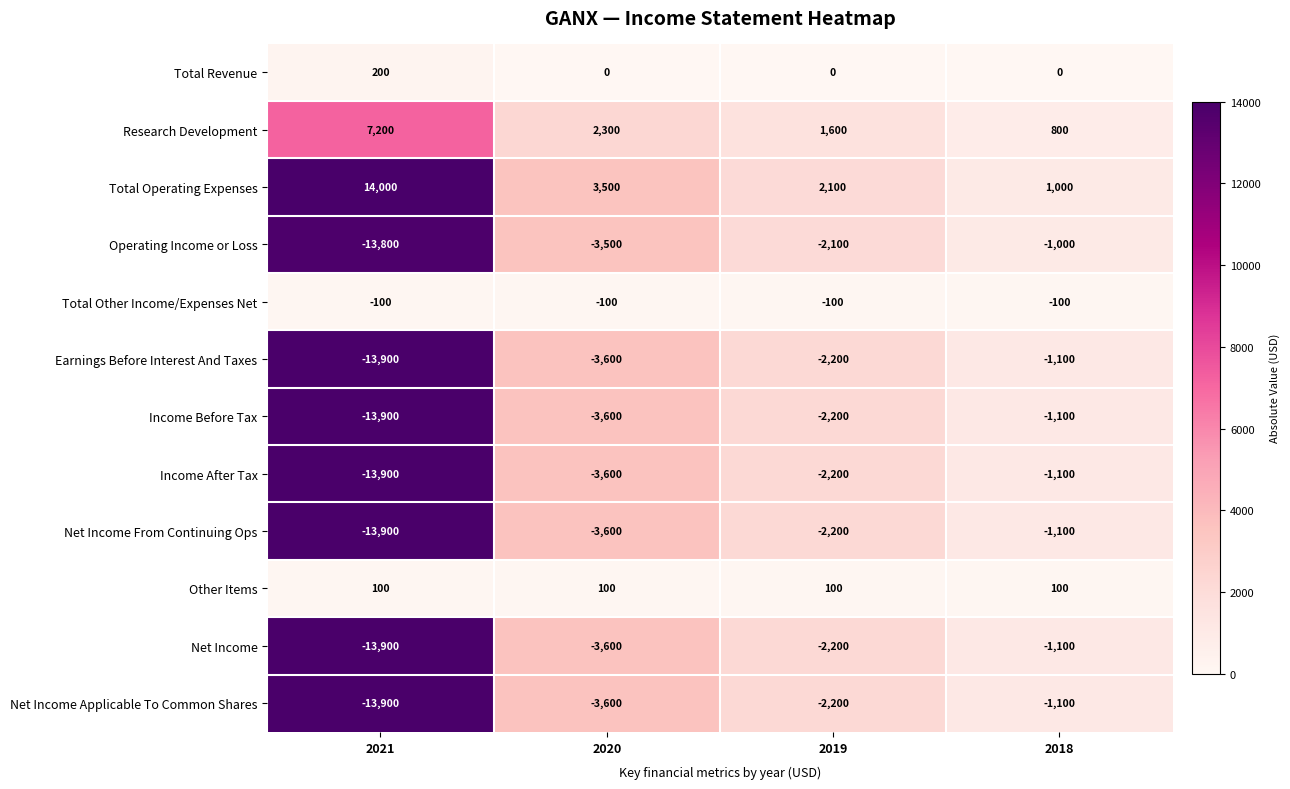

Rank the categories by Earnings Before Interest And Taxes value from highest to lowest.

2018, 2019, 2020, 2021